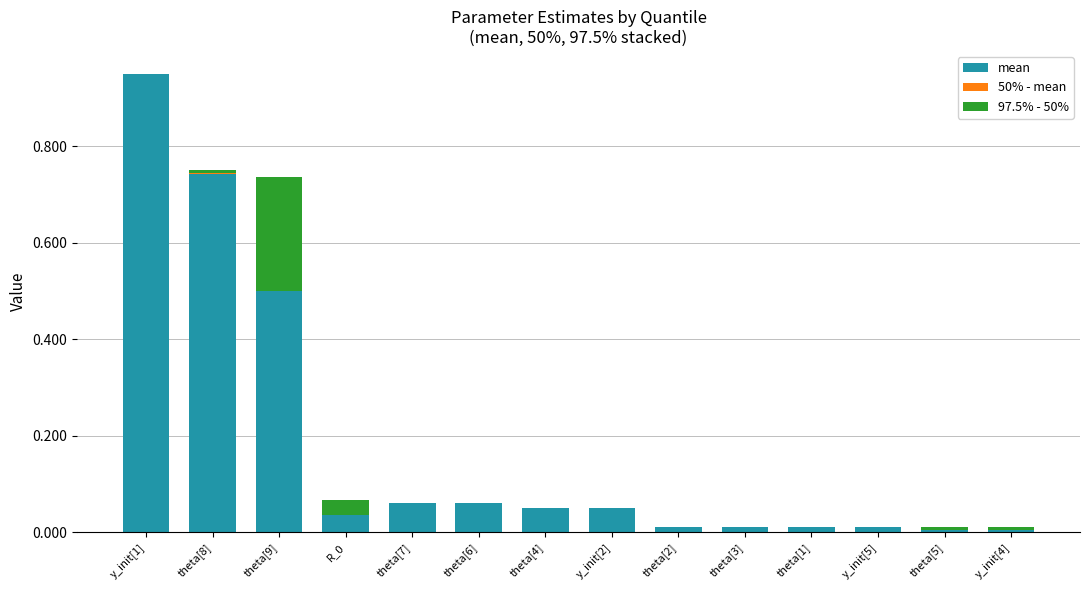

Does the chart contain stacked bars?

Yes